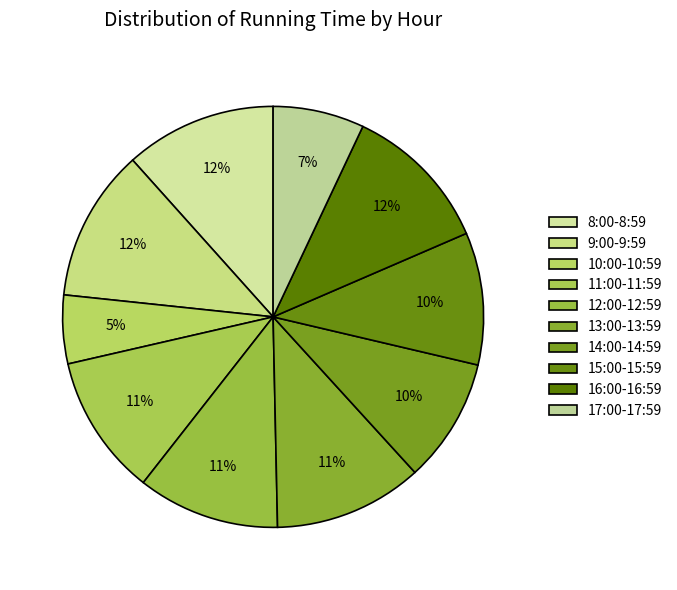

To the nearest percent, what is the average slice percentage?

10%